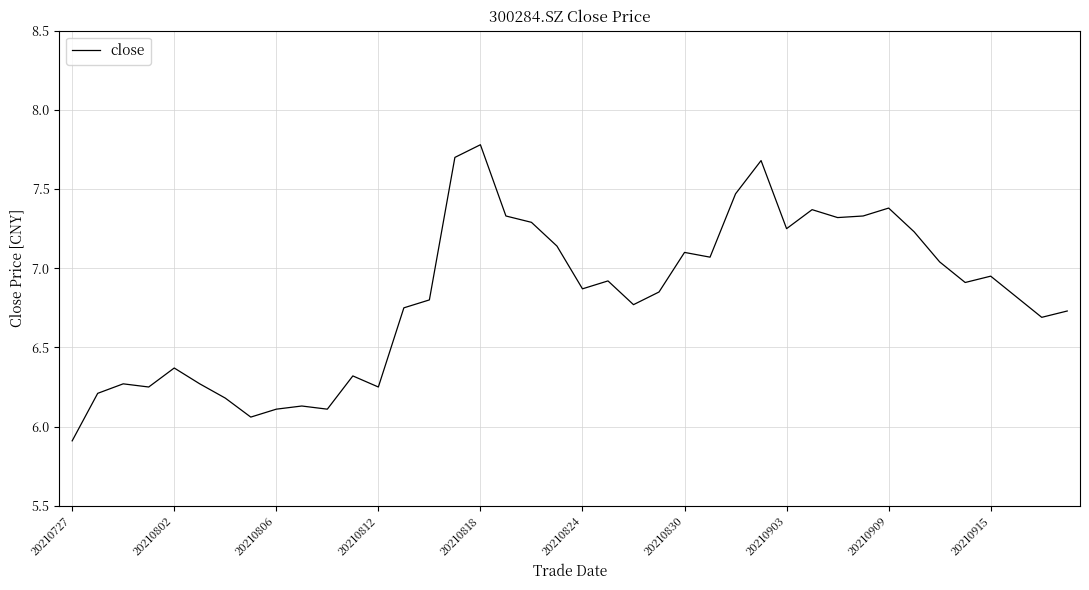

What is the greatest value displayed?

7.8